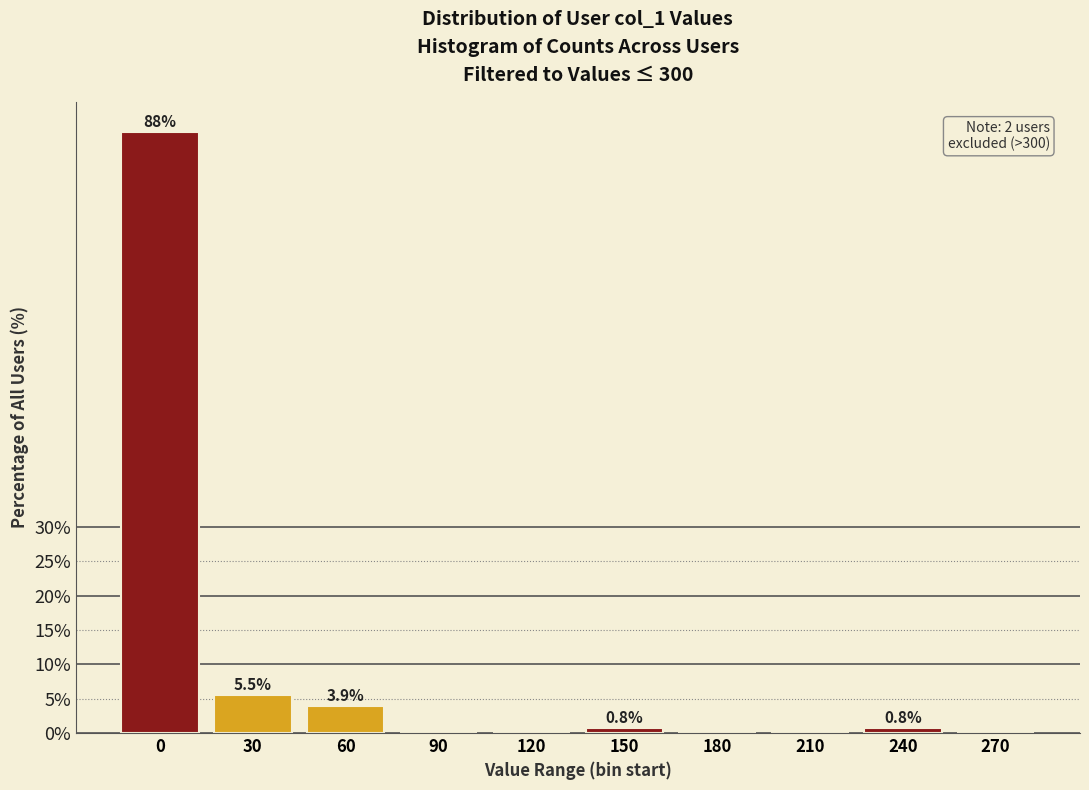

Reading left to right, list all the values displayed in this chart.

0=87.5	30=5.5	60=3.9	90=0.0	120=0.0	150=0.8	180=0.0	210=0.0	240=0.8	270=0.0